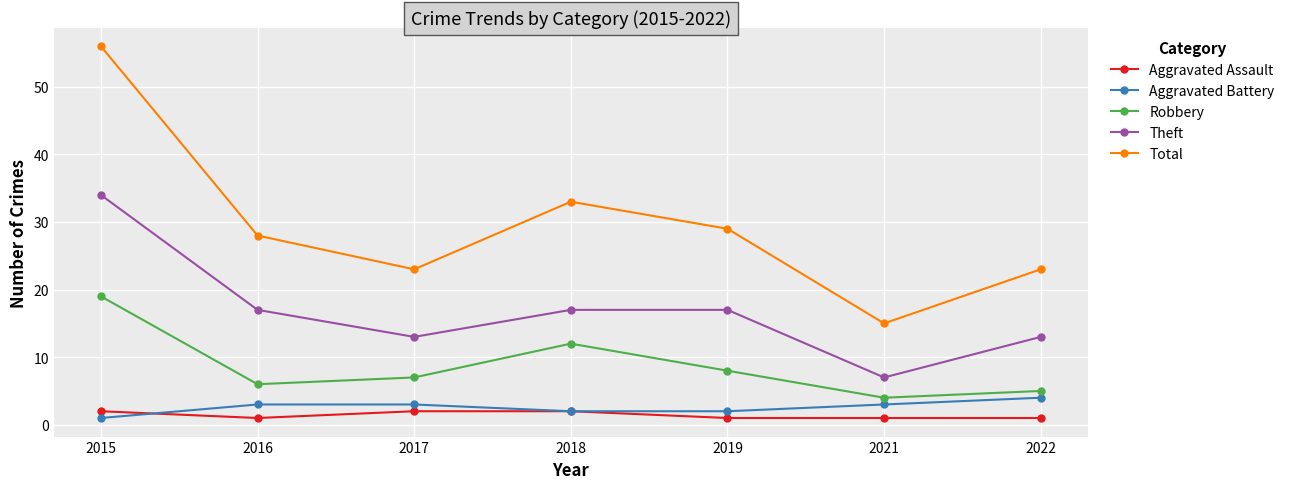

What is the value of the Robbery point at the 3rd from the left?

7